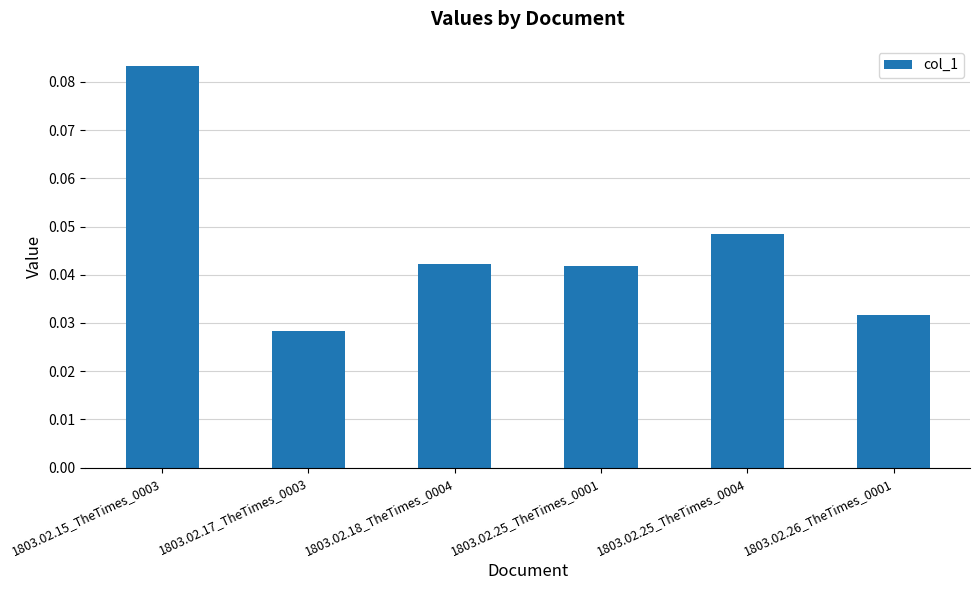

True or false: the data shows 0.0 at 1803.02.15_TheTimes_0003.

False